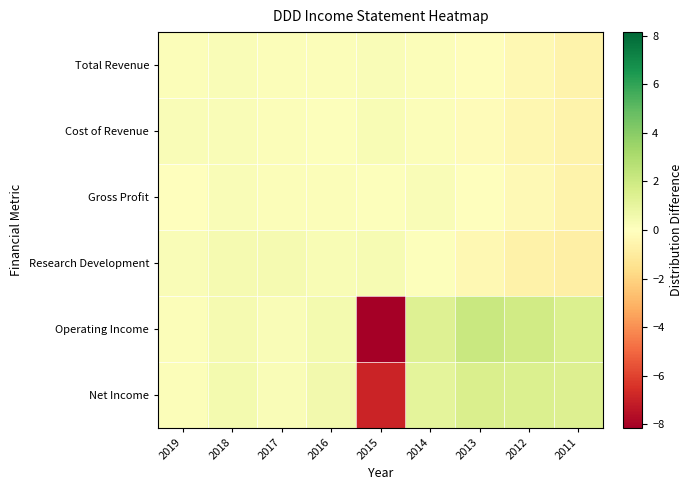

Reading right to left, what are all the values shown in this chart?

Total Revenue: 2011=-0.6	2012=-0.4	2013=-0.1	2014=0.2	2015=0.2	2016=0.1	2017=0.2	2018=0.2	2019=0.1
Cost of Revenue: 2011=-0.6	2012=-0.4	2013=-0.2	2014=0.2	2015=0.3	2016=0.1	2017=0.2	2018=0.2	2019=0.2
Gross Profit: 2011=-0.6	2012=-0.3	2013=0.0	2014=0.2	2015=0.1	2016=0.2	2017=0.2	2018=0.2	2019=0.0
Research Development: 2011=-0.8	2012=-0.7	2013=-0.4	2014=0.1	2015=0.4	2016=0.3	2017=0.4	2018=0.4	2019=0.2
Operating Income: 2011=1.5	2012=1.9	2013=2.2	2014=1.4	2015=-8.1	2016=0.5	2017=0.2	2018=0.4	2019=0.2
Net Income: 2011=1.4	2012=1.5	2013=1.5	2014=1.1	2015=-6.9	2016=0.5	2017=0.2	2018=0.5	2019=0.2